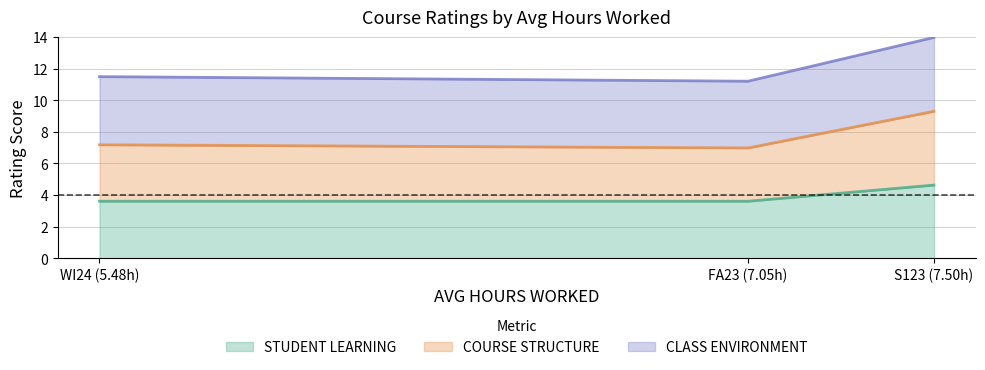

What is the minimum value for STUDENT LEARNING?

3.6